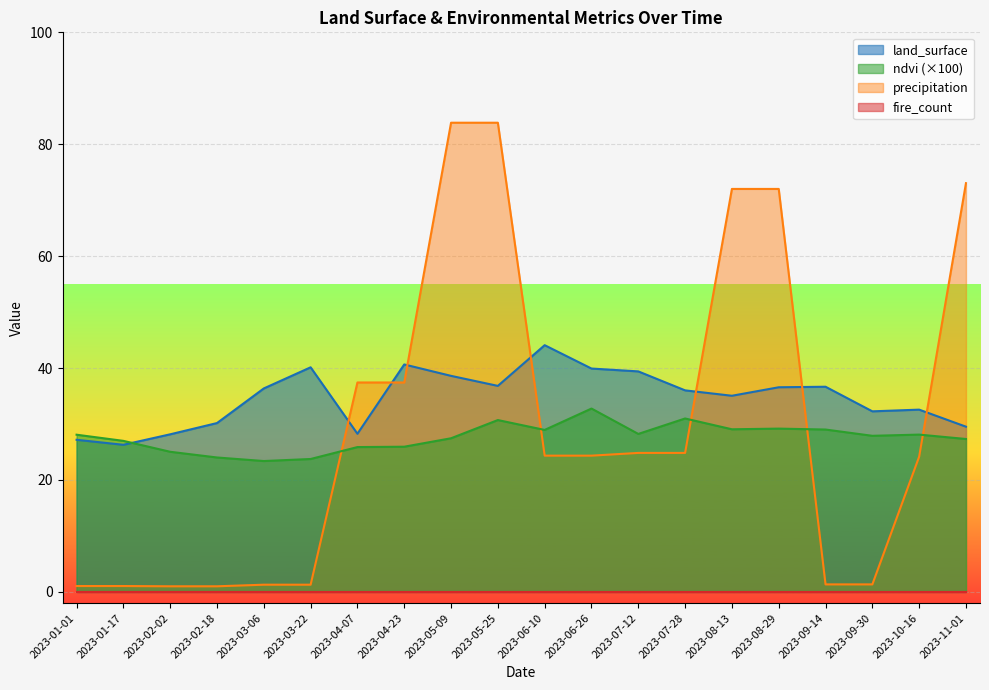

What position from the right is 2023-06-10?

10